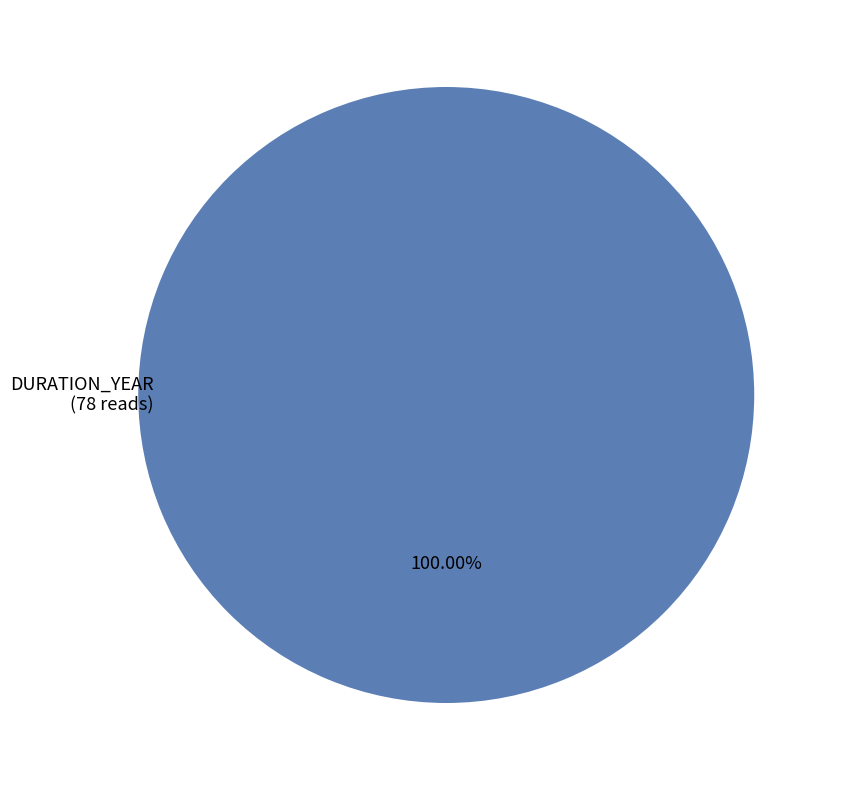

Which category accounts for the majority?

DURATION_YEAR (78 reads)